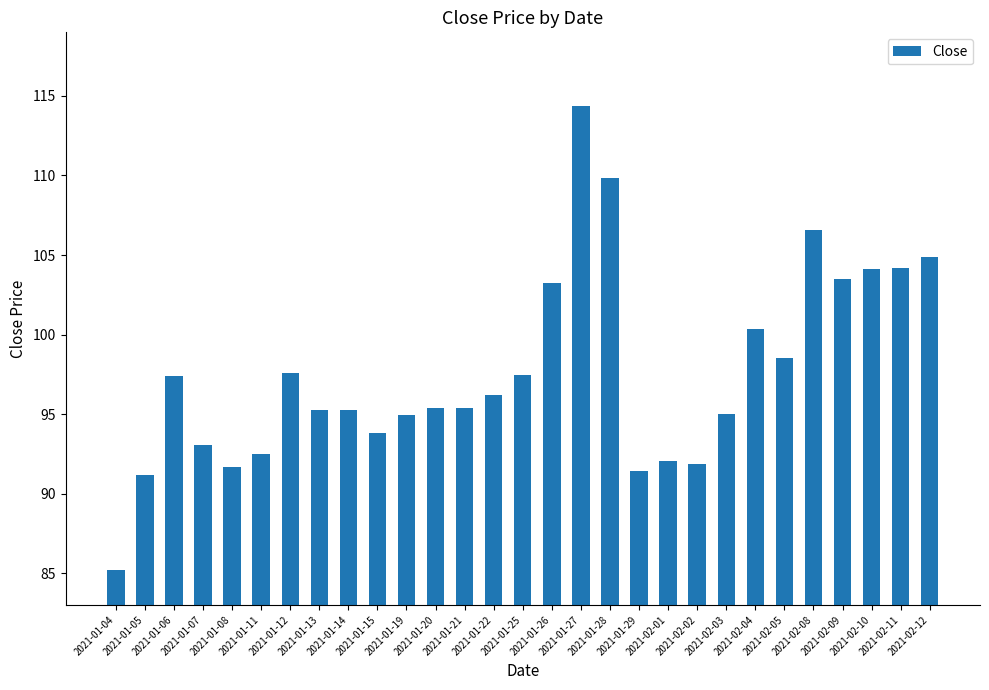

What is the label of the 14th bar from the left?

2021-01-22